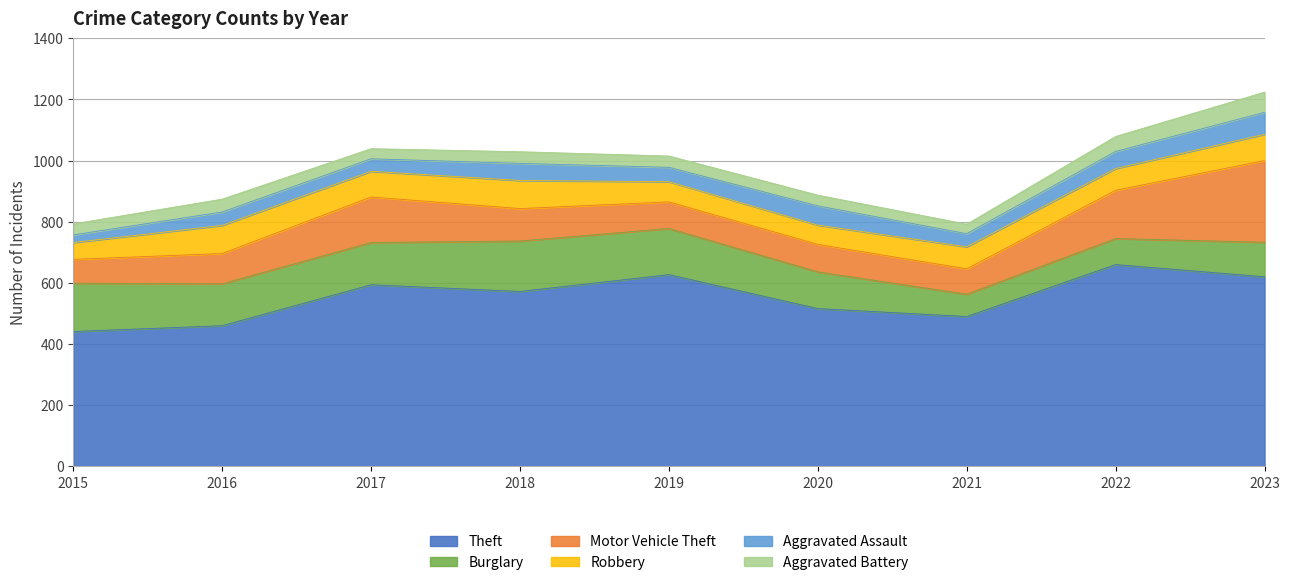

What is the difference between the maximum and second lowest values in the Aggravated Assault series?

31